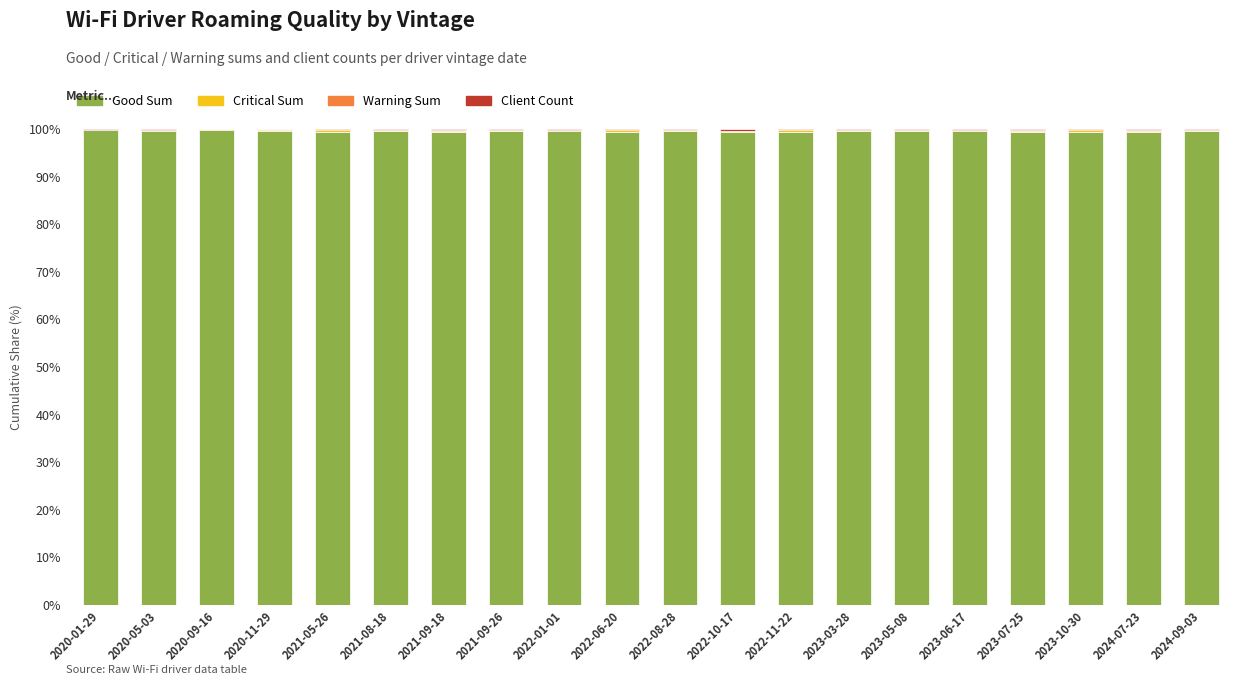

Is it true that Good Sum equals 148.9 at 2024-09-03?

False